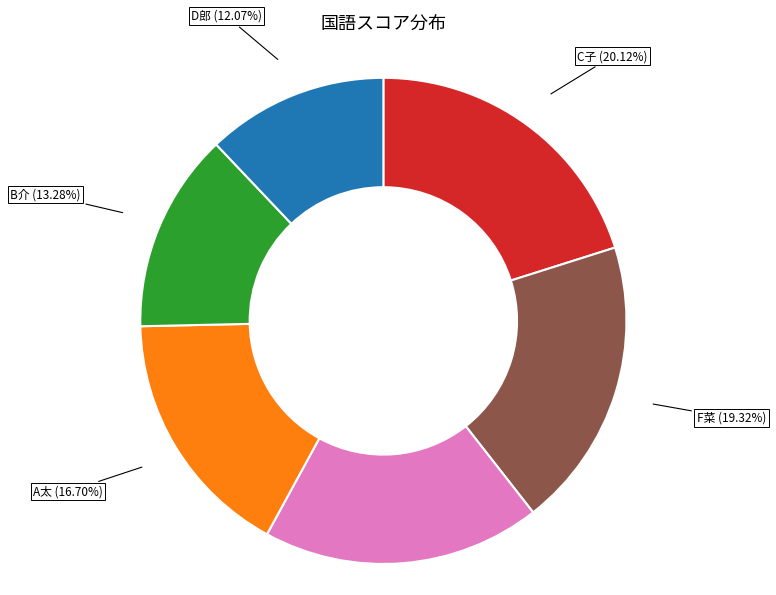

Does any single category account for the majority?

No